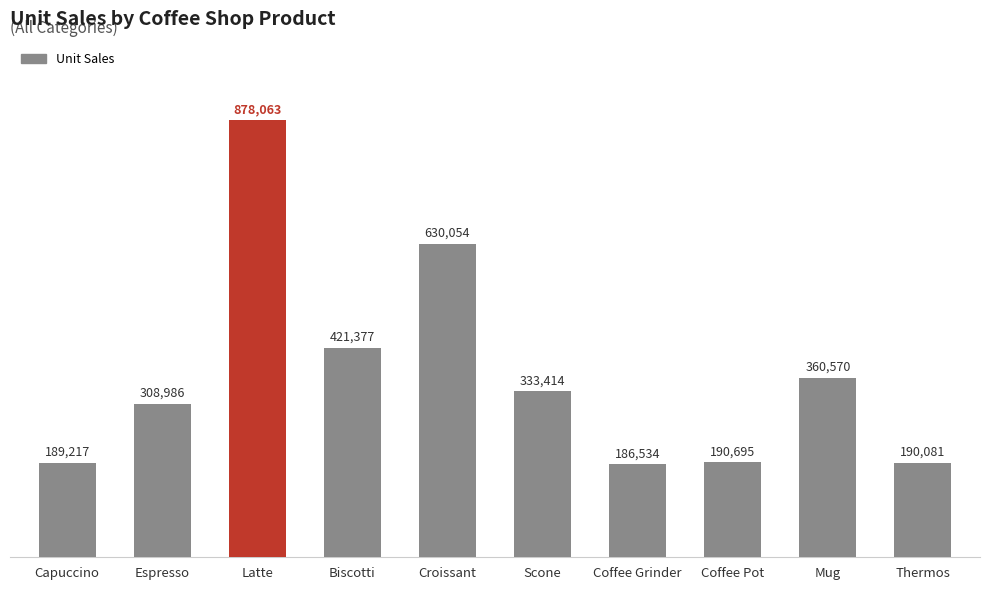

What is the sum of the values at Coffee Grinder and Espresso?

495520